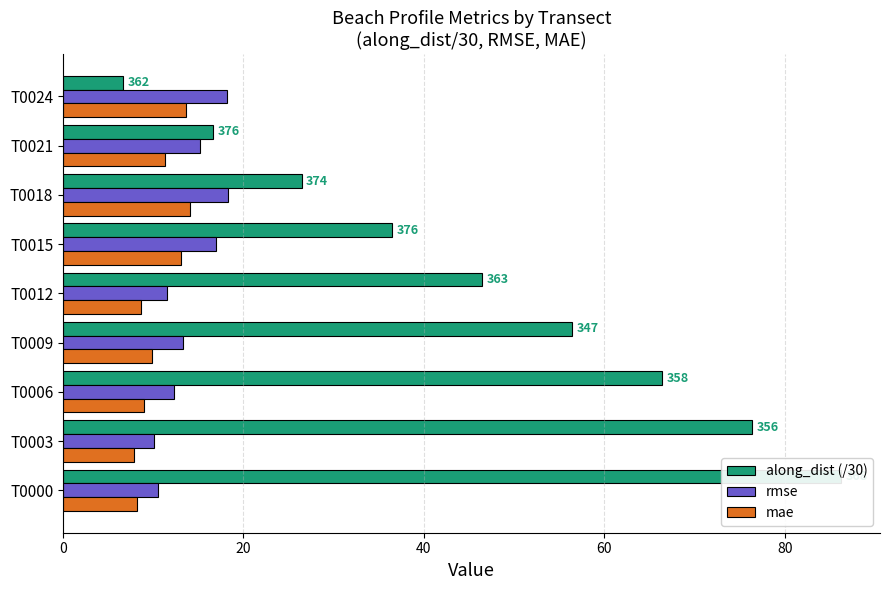

Reading left to right, what are all the values shown in this chart?

along_dist (/30): 86.3	76.4	66.4	56.4	46.4	36.4	26.4	16.6	6.7
rmse: 10.5	10.1	12.3	13.3	11.5	16.9	18.3	15.1	18.2
mae: 8.2	7.9	9.0	9.9	8.7	13.0	14.0	11.3	13.6